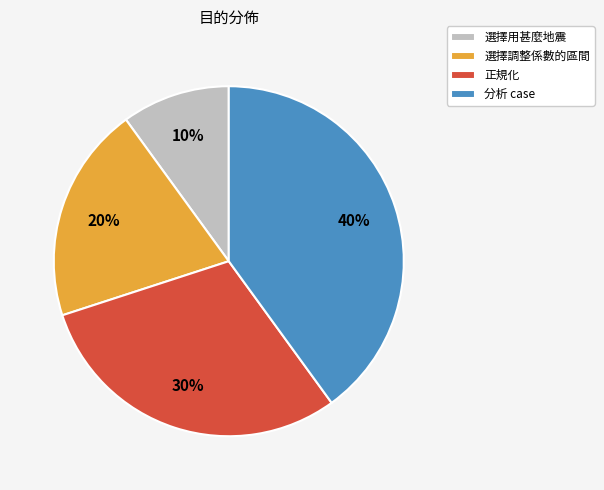

Between 選擇調整係數的區間 and 選擇用甚麼地震, which is larger?

選擇調整係數的區間